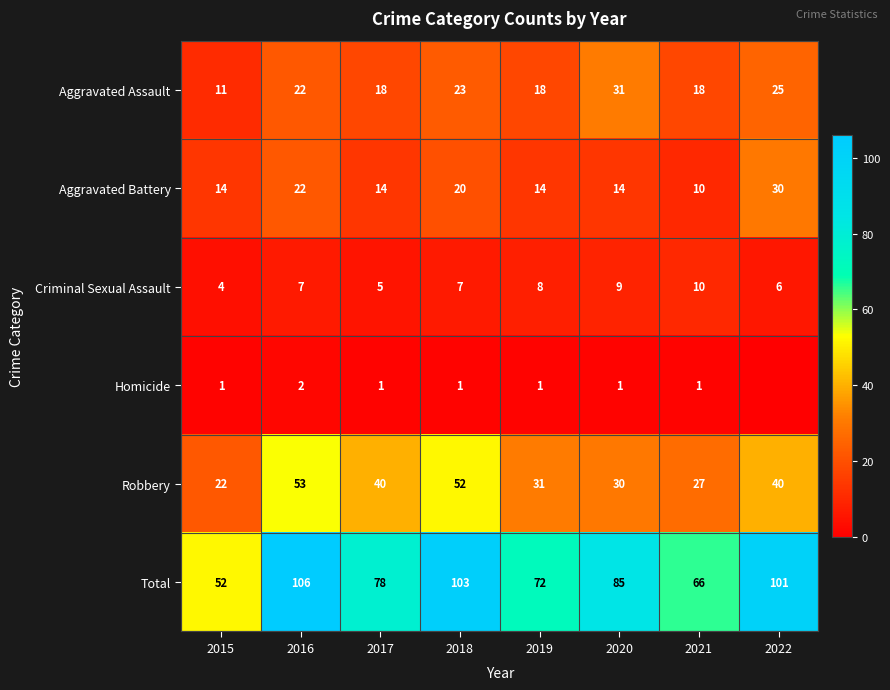

Is it true that Aggravated Battery equals 14 at 2019?

True